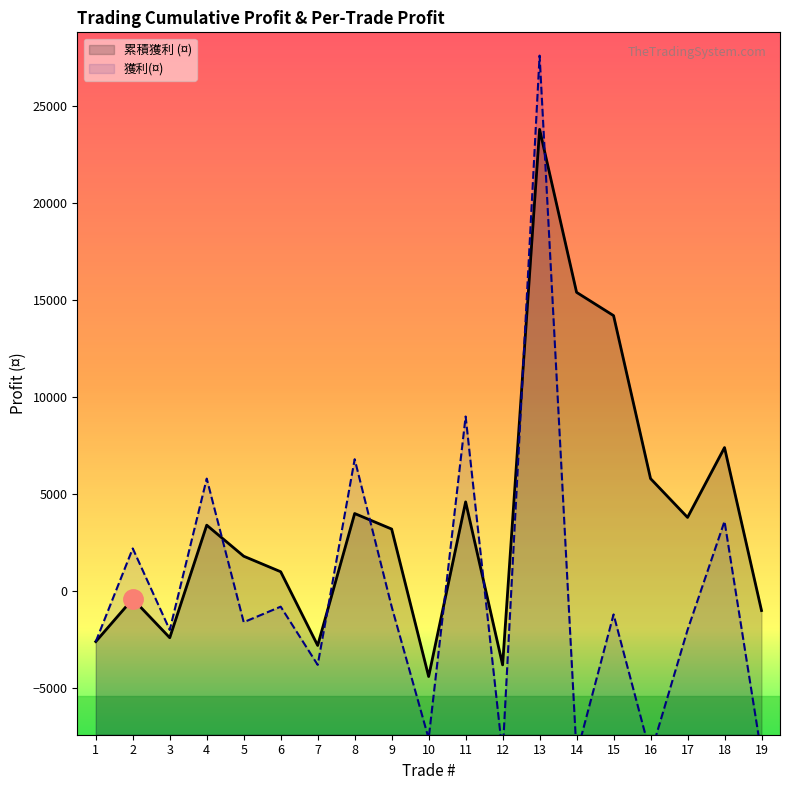

Reading left to right, what are all the values shown in this chart?

累積獲利 (¤): 1=-2600	2=-400	3=-2400	4=3400	5=1800	6=1000	7=-2800	8=4000	9=3200	10=-4400	11=4600	12=-3800	13=23800	14=15400	15=14200	16=5800	17=3800	18=7400	19=-1000
獲利(¤): 1=-2600	2=2200	3=-2000	4=5800	5=-1600	6=-800	7=-3800	8=6800	9=-800	10=-7600	11=9000	12=-8400	13=27600	14=-8400	15=-1200	16=-8400	17=-2000	18=3600	19=-8400